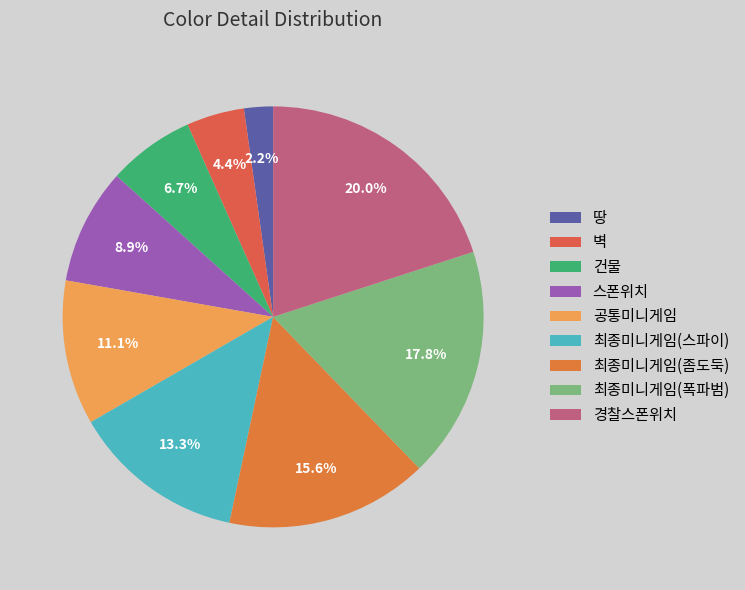

Do 경찰스폰위치 and 땅 together represent more than half of the pie?

No